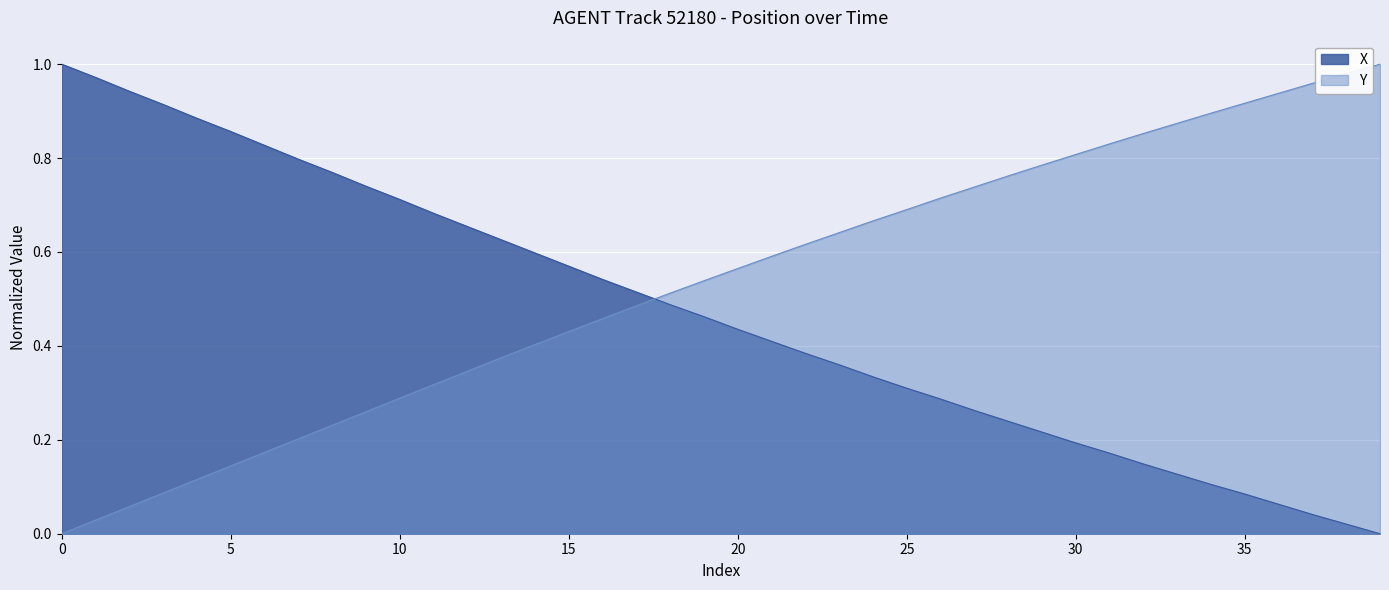

Which series has the largest total across all categories?

Y